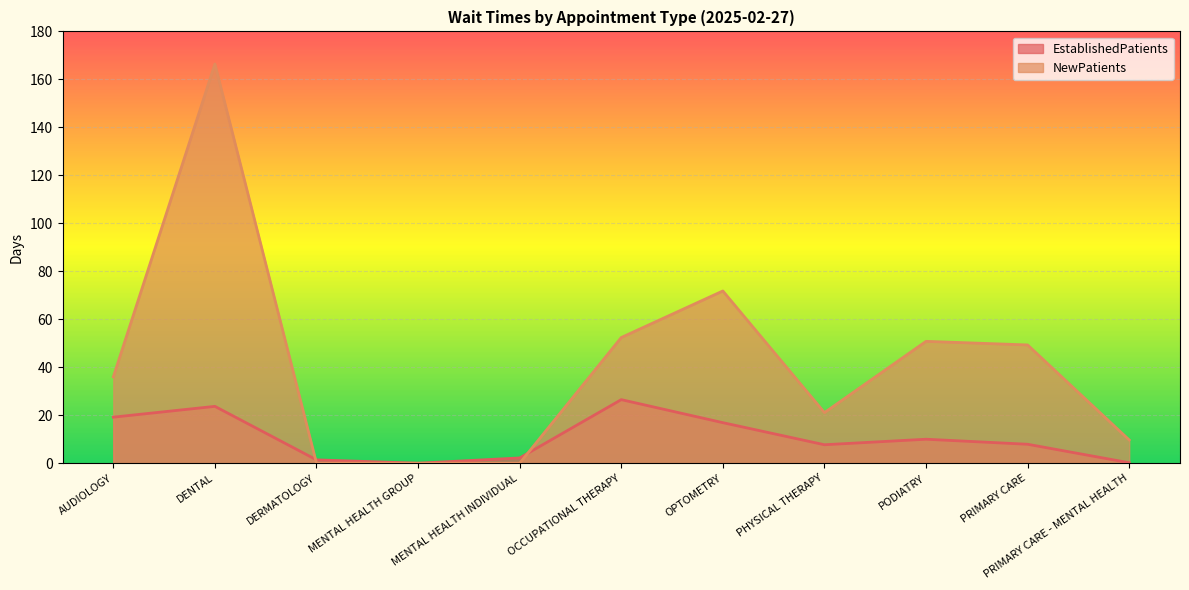

Reading left to right, transcribe all the data shown in this chart.

EstablishedPatients: 19.2	23.7	1.4	0.0	2.2	26.5	16.9	7.7	10.0	7.9	0.2
NewPatients: 36.0	166.4	0.0	0.0	0.0	52.4	71.8	21.1	50.8	49.3	9.7